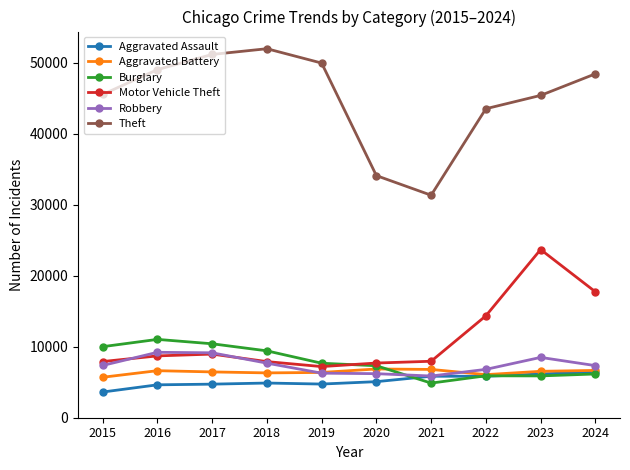

What is the difference between the highest and lowest values at 2024?

42290